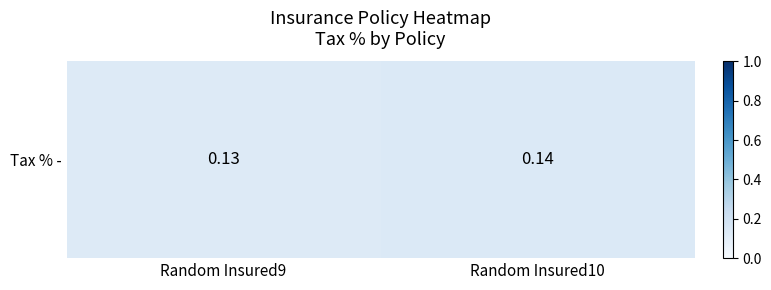

Rank the categories by value from highest to lowest.

Random Insured10, Random Insured9